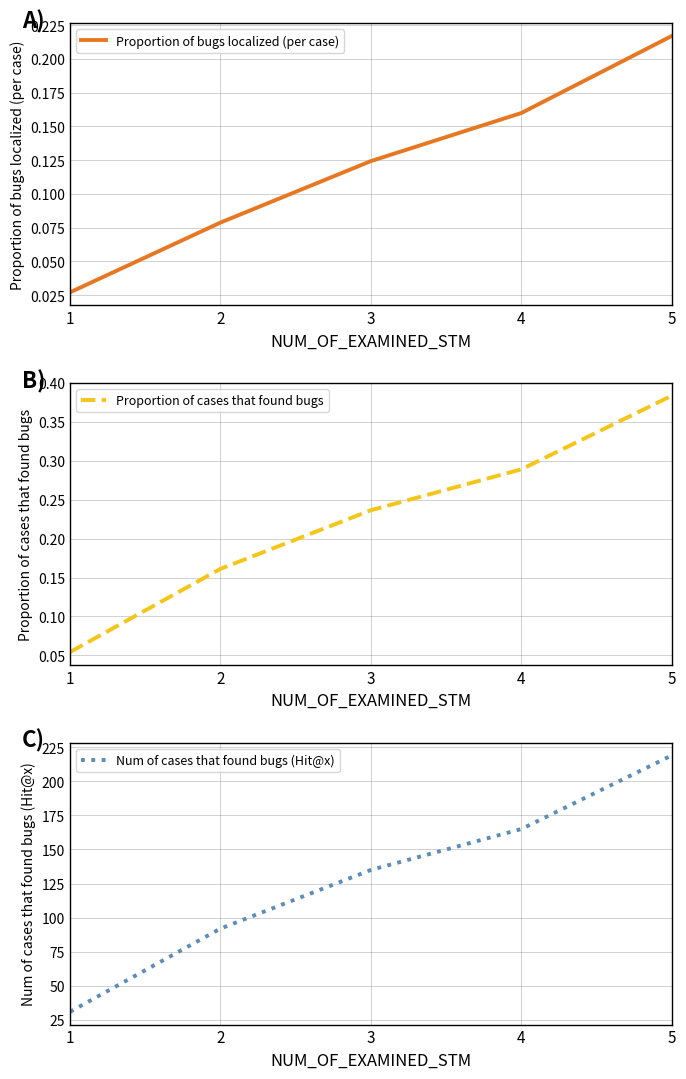

What is the value of the Num of cases that found bugs (Hit@x) point at the 2nd from the left?

92.0